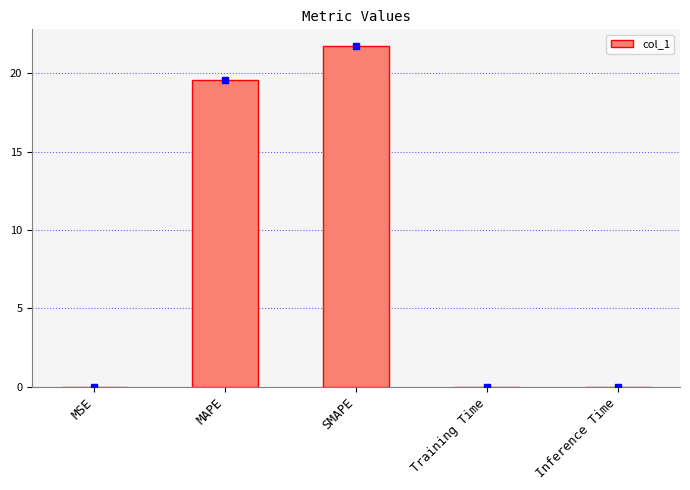

Which label corresponds to the largest value in the chart?

SMAPE